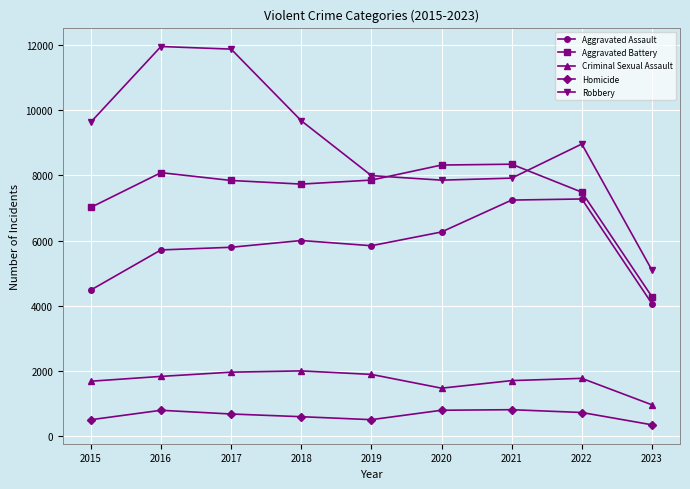

How many times do Aggravated Battery and Robbery cross each other?

2